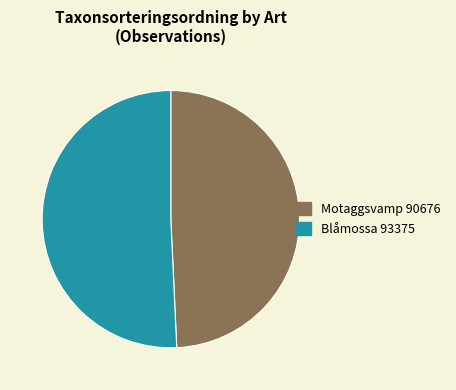

Do Motaggsvamp 90676 and Blåmossa 93375 together represent more than half of the pie?

Yes